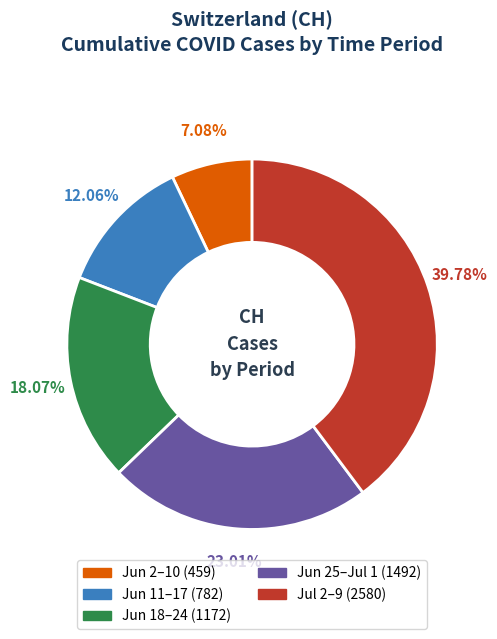

Is there any slice that represents more than half of the pie?

No